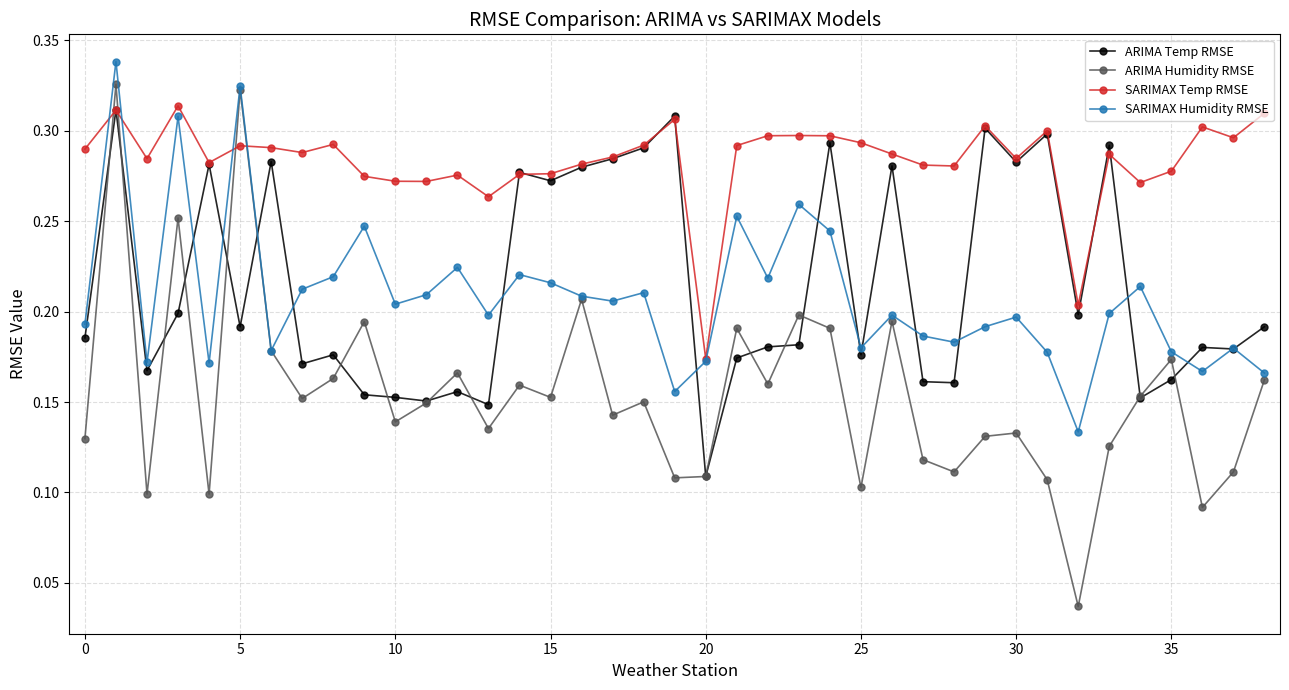

True or false: ARIMA Temp RMSE and ARIMA Humidity RMSE intersect in this chart.

True